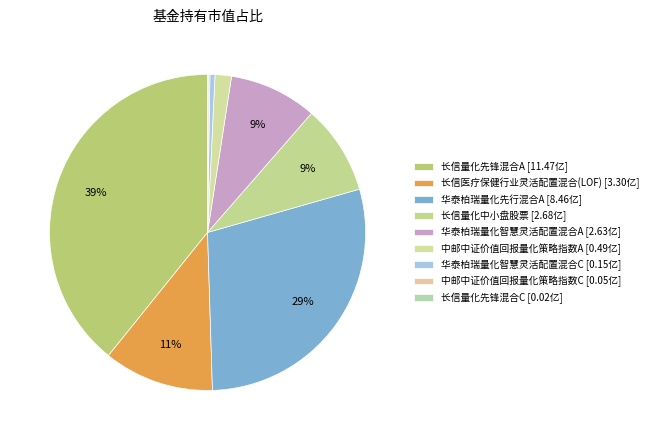

What is the largest slice in the pie chart?

长信量化先锋混合A [11.47亿]